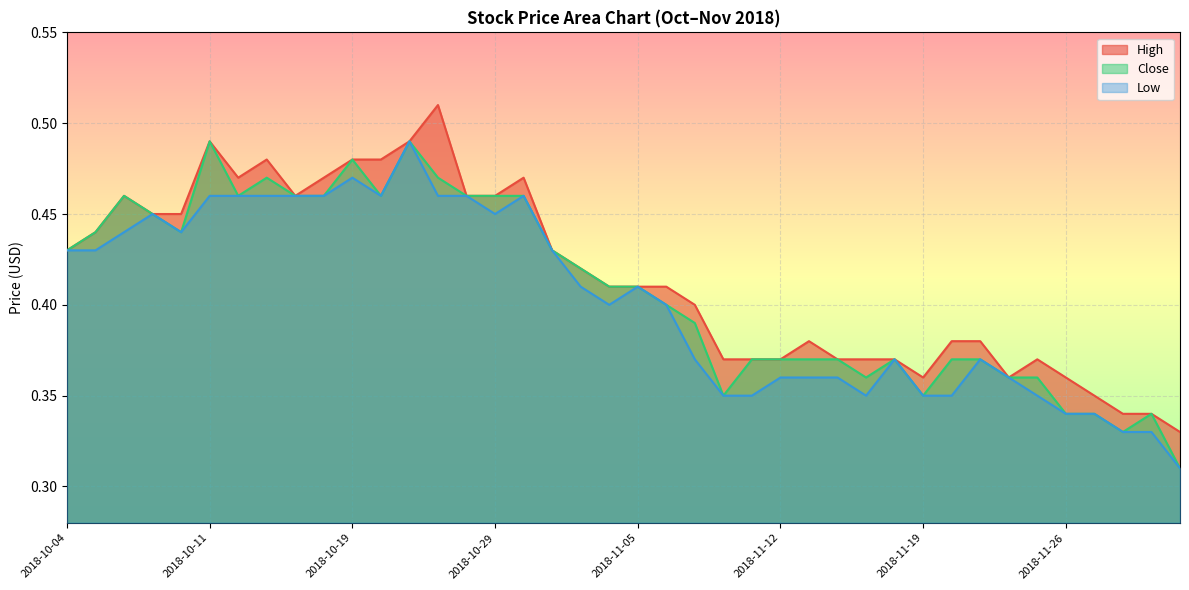

At which label is Low closest to 0?

2018-11-30